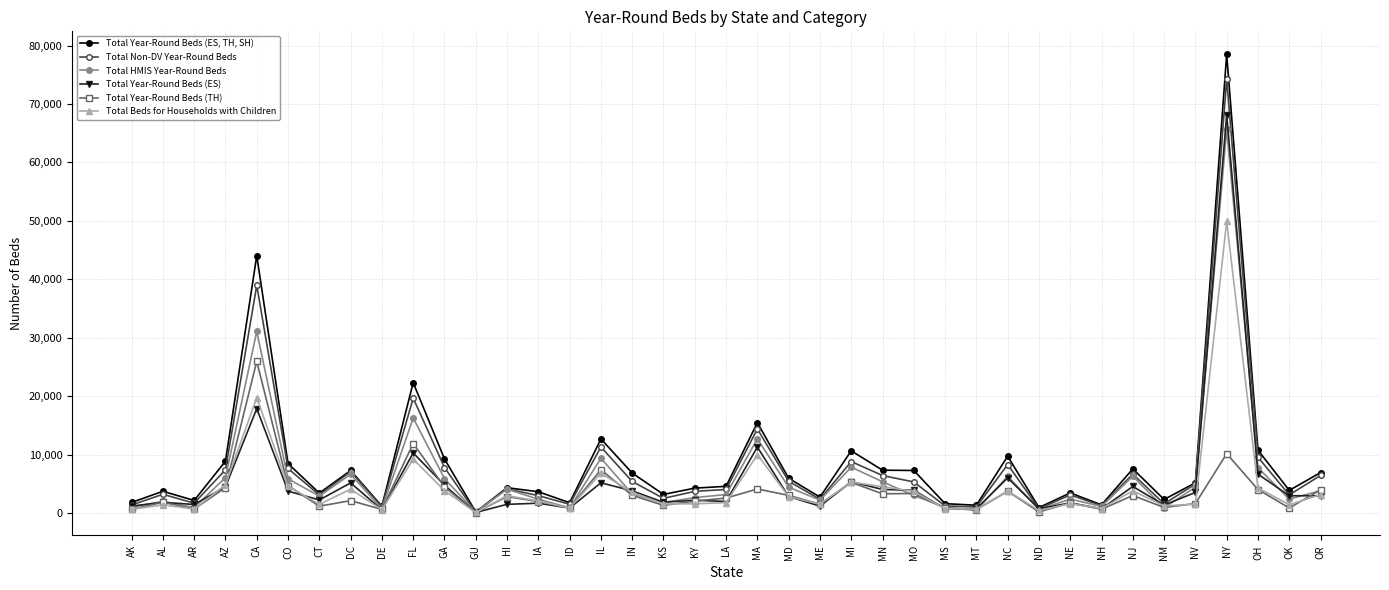

Where is the first local maximum for Total Year-Round Beds (ES, TH, SH)?

AL